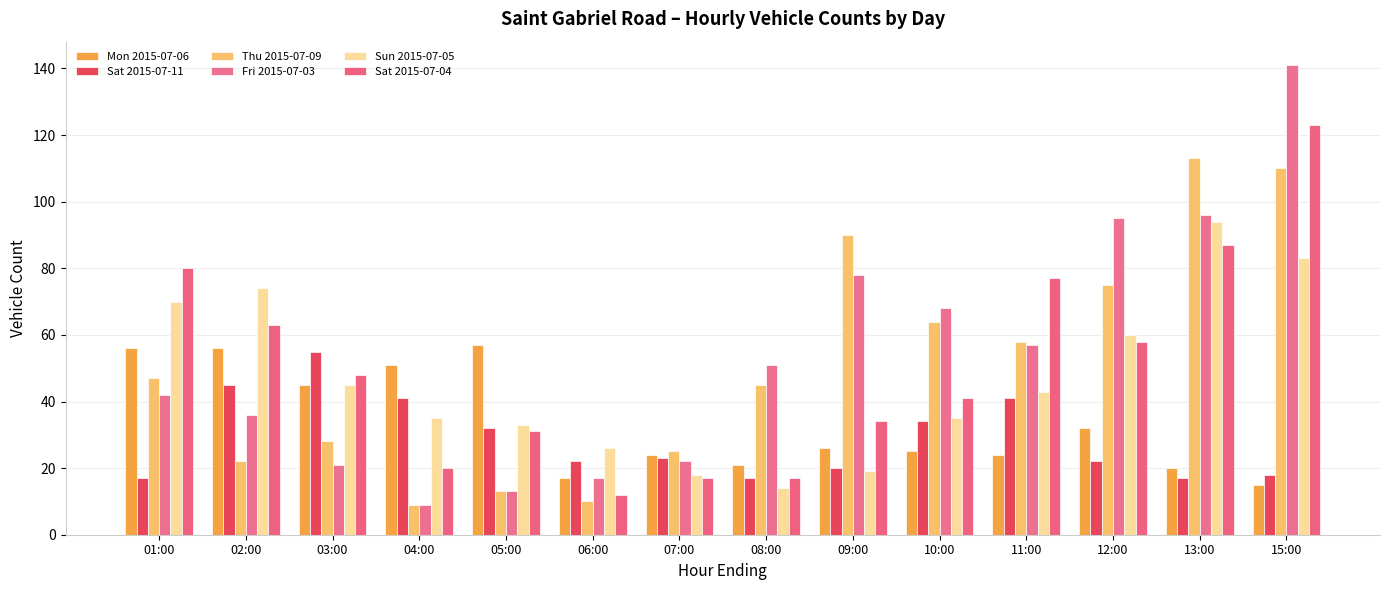

Reading left to right, transcribe all the data shown in this chart.

Mon 2015-07-06: 01:00=56	02:00=56	03:00=45	04:00=51	05:00=57	06:00=17	07:00=24	08:00=21	09:00=26	10:00=25	11:00=24	12:00=32	13:00=20	15:00=15
Sat 2015-07-11: 01:00=17	02:00=45	03:00=55	04:00=41	05:00=32	06:00=22	07:00=23	08:00=17	09:00=20	10:00=34	11:00=41	12:00=22	13:00=17	15:00=18
Thu 2015-07-09: 01:00=47	02:00=22	03:00=28	04:00=9	05:00=13	06:00=10	07:00=25	08:00=45	09:00=90	10:00=64	11:00=58	12:00=75	13:00=113	15:00=110
Fri 2015-07-03: 01:00=42	02:00=36	03:00=21	04:00=9	05:00=13	06:00=17	07:00=22	08:00=51	09:00=78	10:00=68	11:00=57	12:00=95	13:00=96	15:00=141
Sun 2015-07-05: 01:00=70	02:00=74	03:00=45	04:00=35	05:00=33	06:00=26	07:00=18	08:00=14	09:00=19	10:00=35	11:00=43	12:00=60	13:00=94	15:00=83
Sat 2015-07-04: 01:00=80	02:00=63	03:00=48	04:00=20	05:00=31	06:00=12	07:00=17	08:00=17	09:00=34	10:00=41	11:00=77	12:00=58	13:00=87	15:00=123